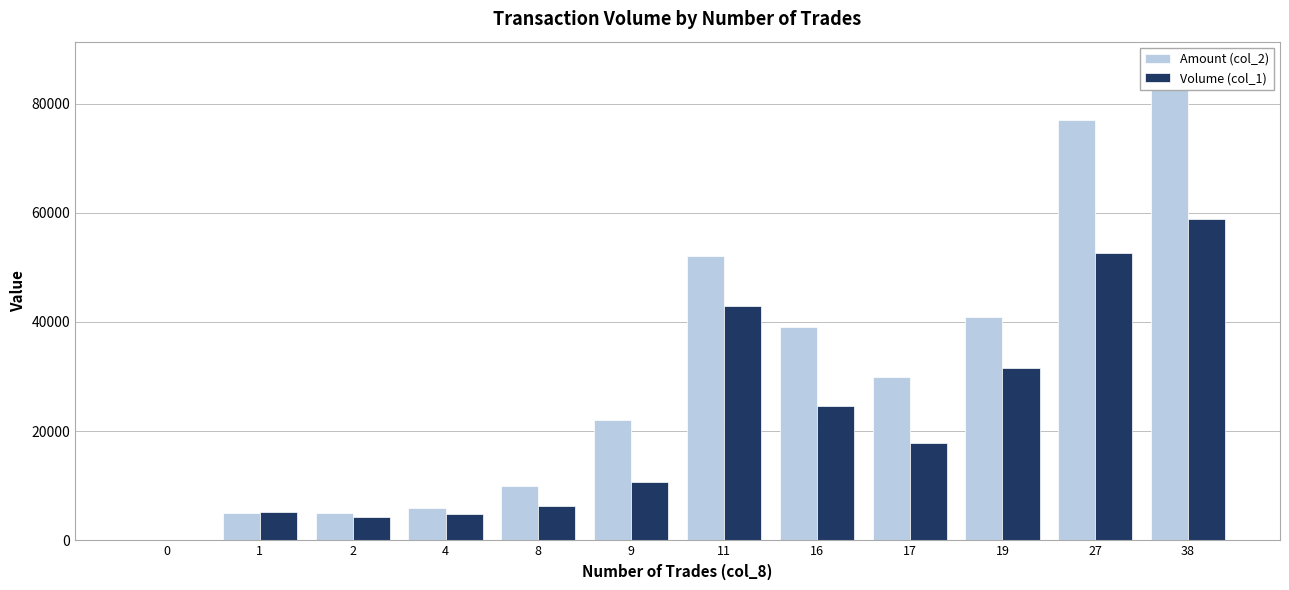

The value of Amount (col_2) at 2 is 5000. True or false?

True